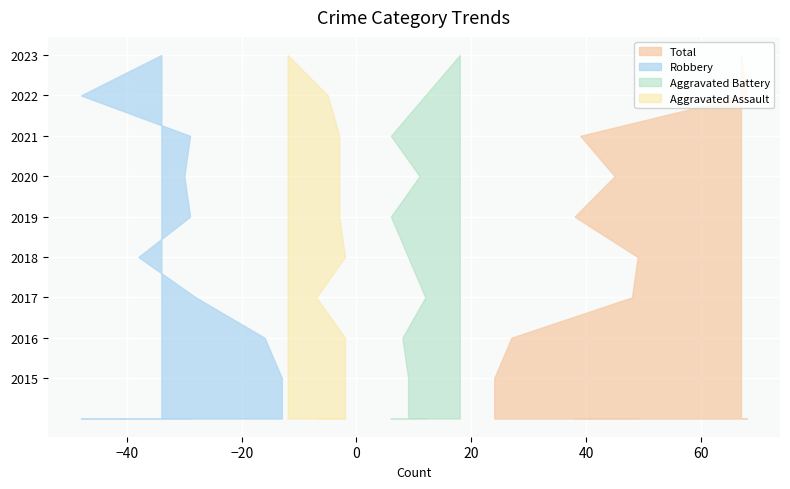

What is the value of the Total point at the 6th from the left?

45